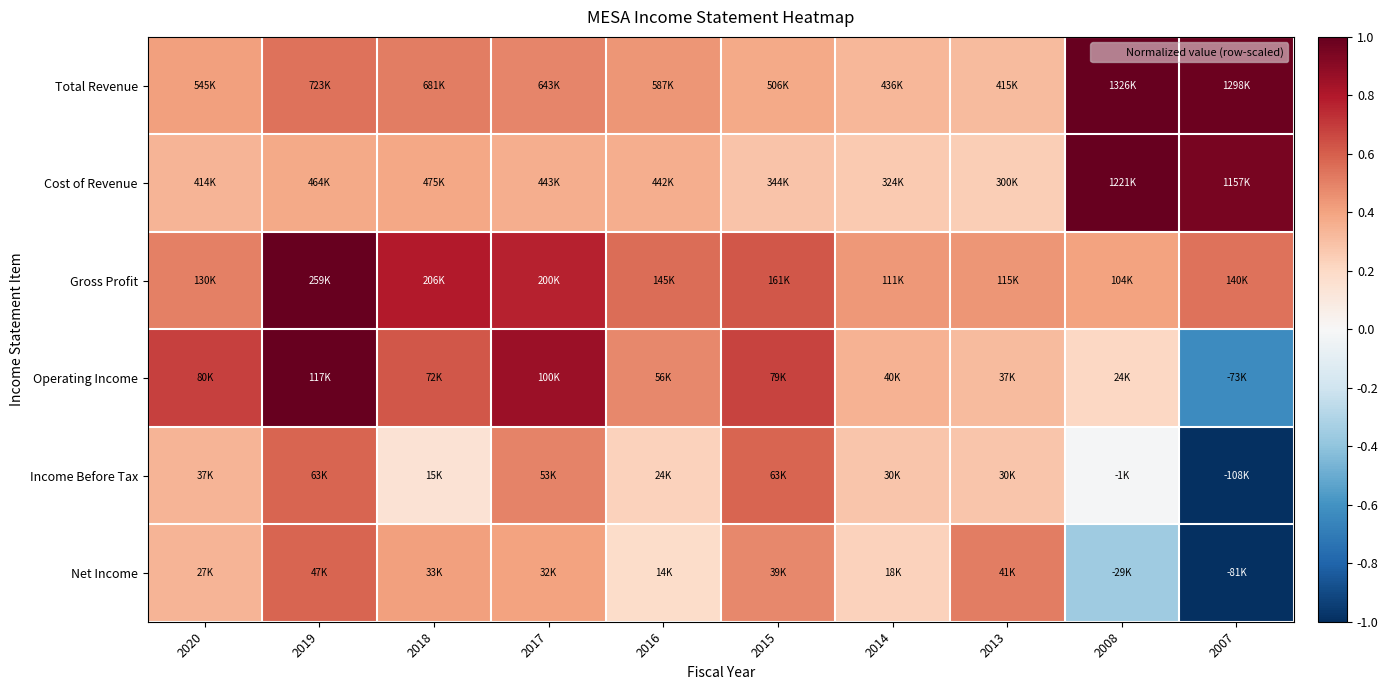

What is the total value across all series at 2020?

2.6